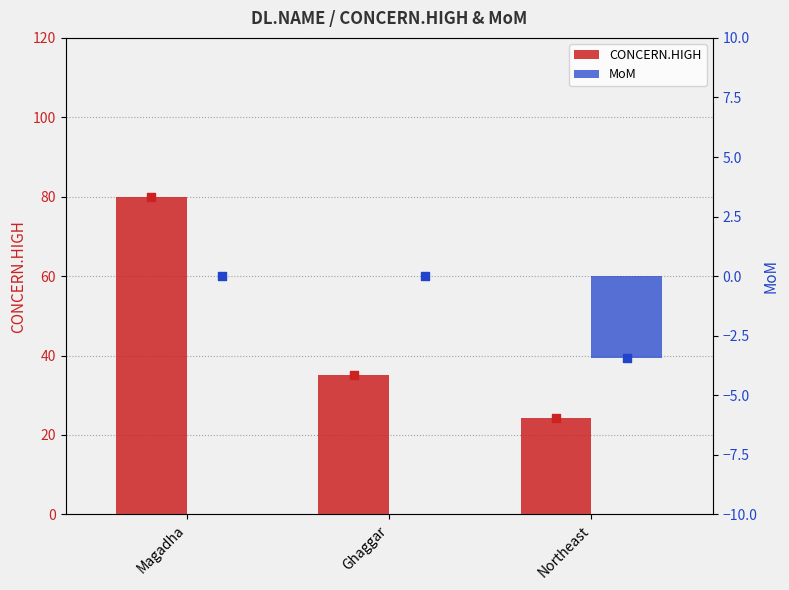

What are all the series names shown in the legend?

CONCERN.HIGH, MoM